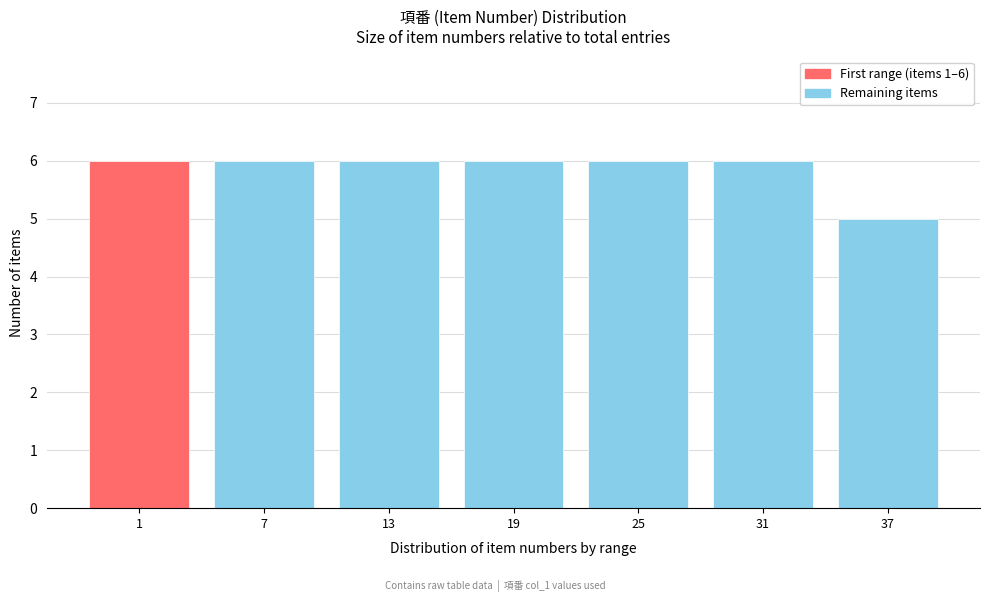

Reading left to right, transcribe all the data shown in this chart.

6	6	6	6	6	6	5